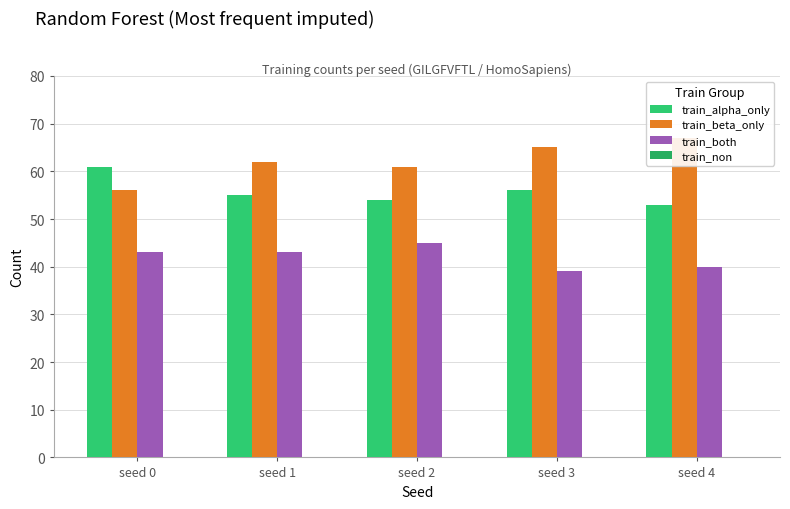

What is the difference between the second highest and second lowest values in the train_both series?

3